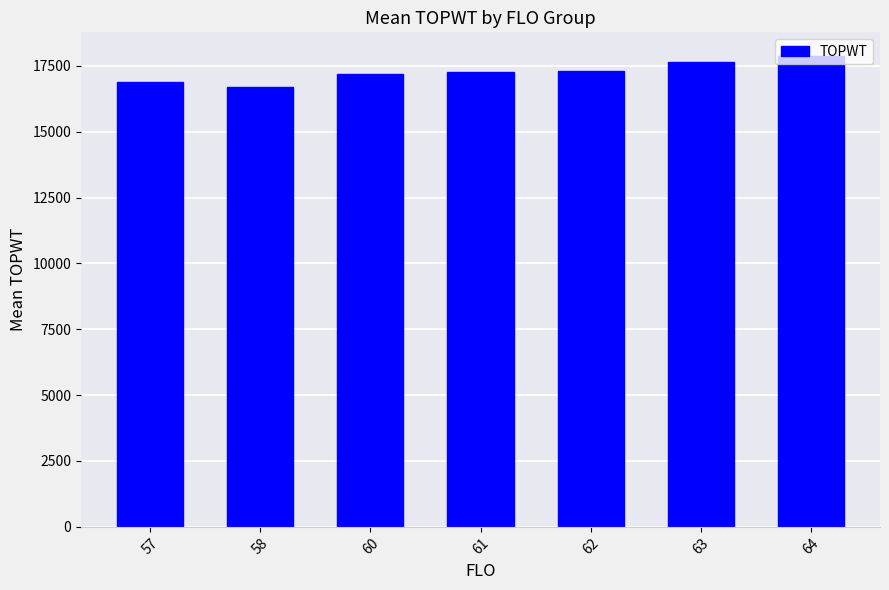

Is it true that the value at 58 is 27741.1?

False